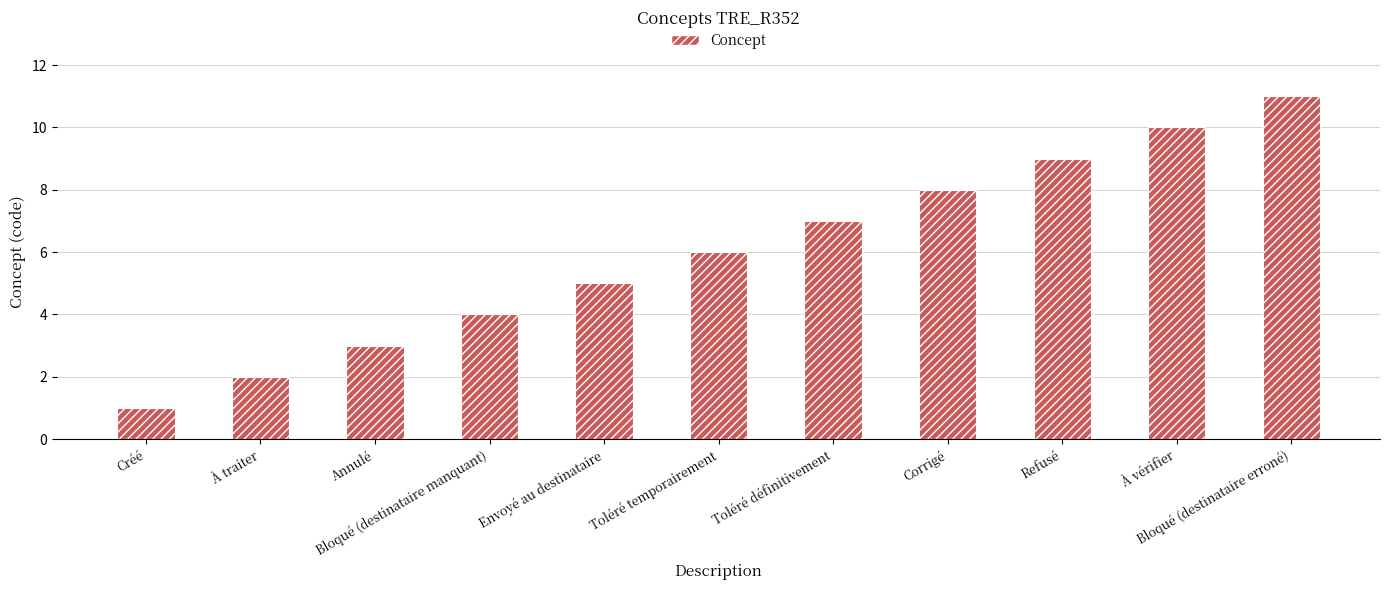

What is the average value?

6